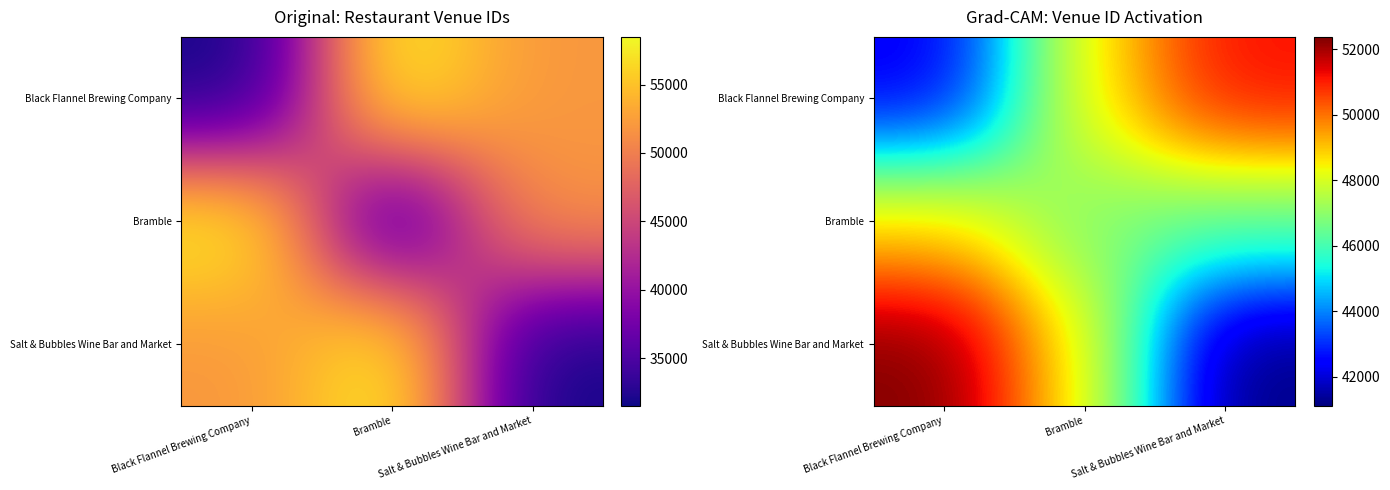

The Bramble series shows 46432.6 at Salt & Bubbles Wine Bar and Market. True or false?

True